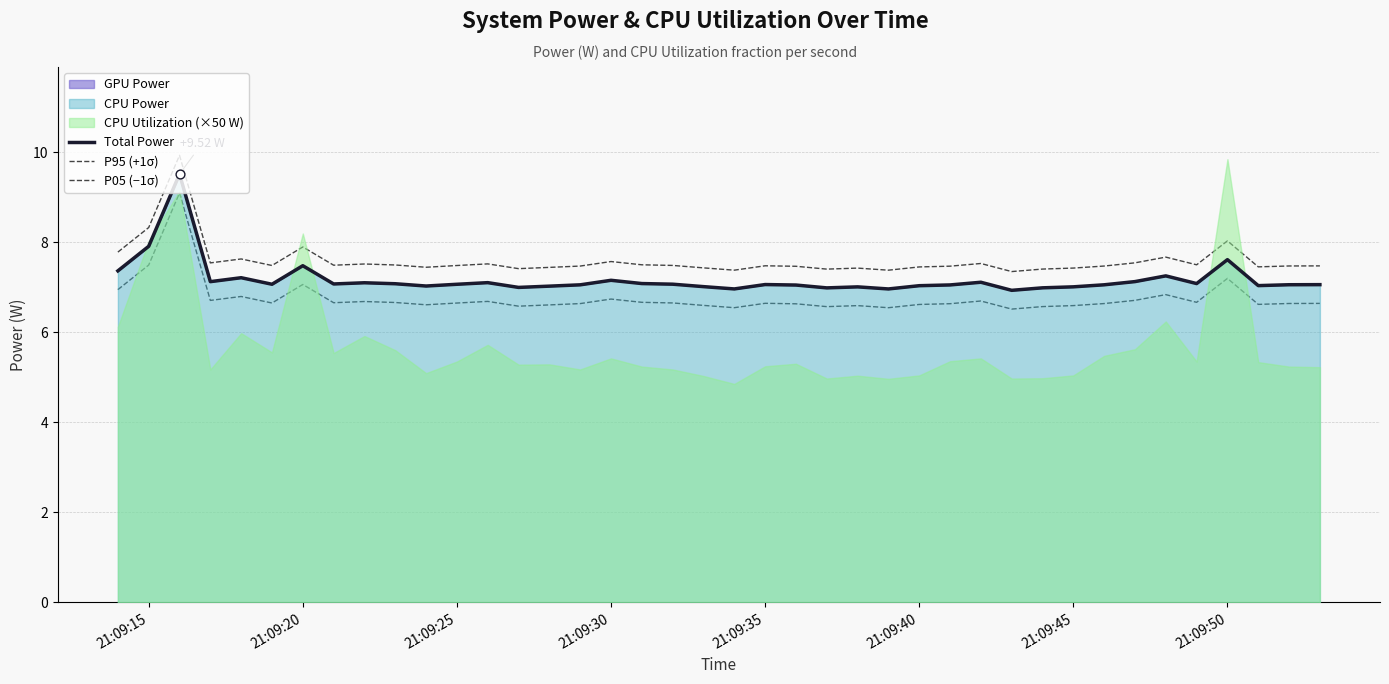

Which series contains the highest Y value?

P95 (+1σ)